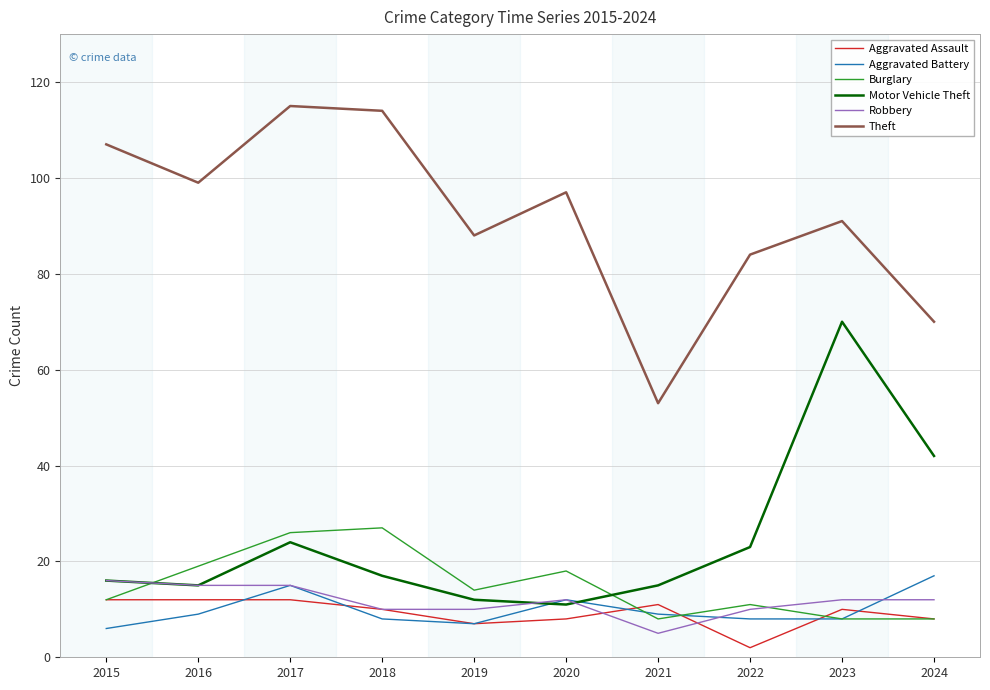

Which series changed the most between 2016 and 2017?

Theft